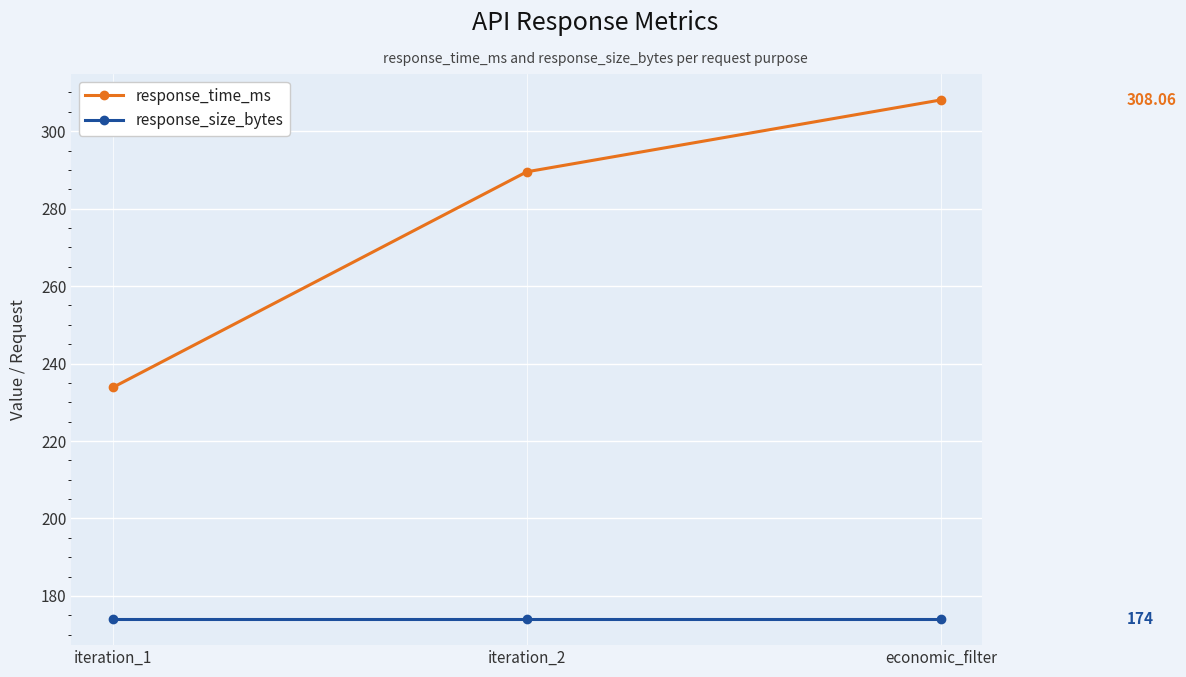

Rank the series by their average value, from lowest to highest.

response_size_bytes, response_time_ms